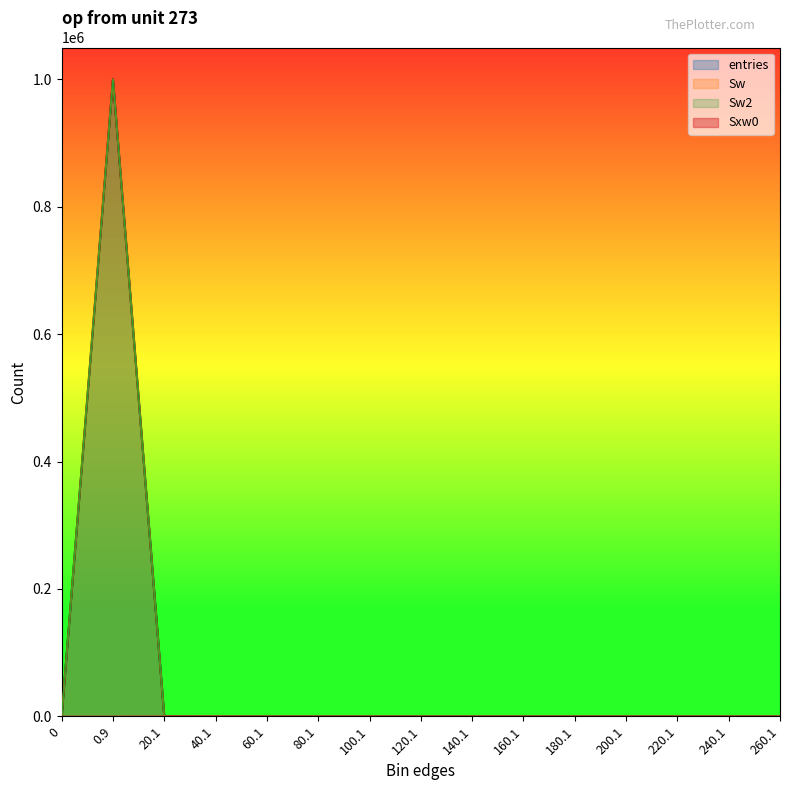

What is the average value of the Sw2 series?

66667